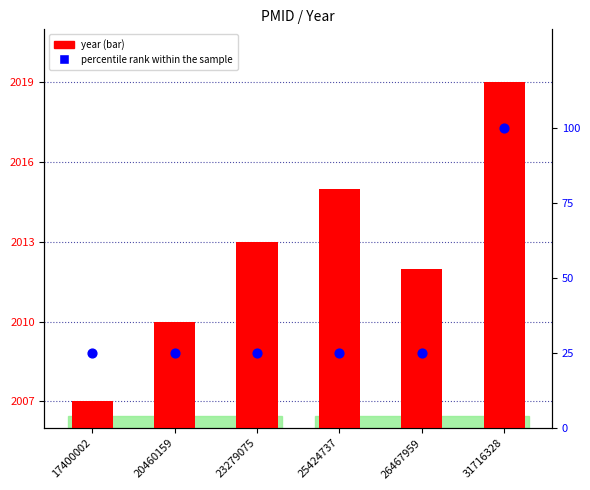

What are all the series names shown in the legend?

year, percentile rank within the sample